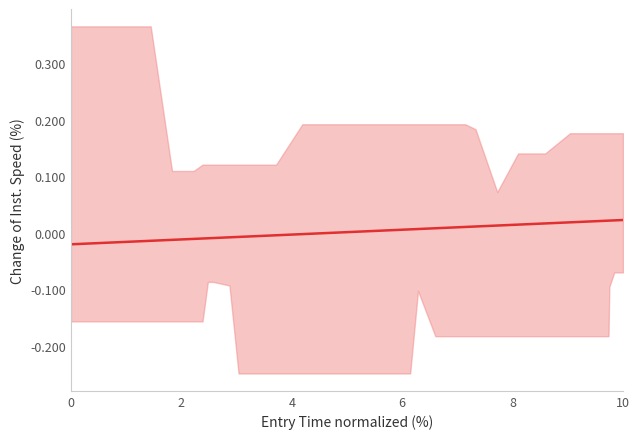

How many lines are shown in the chart?

1